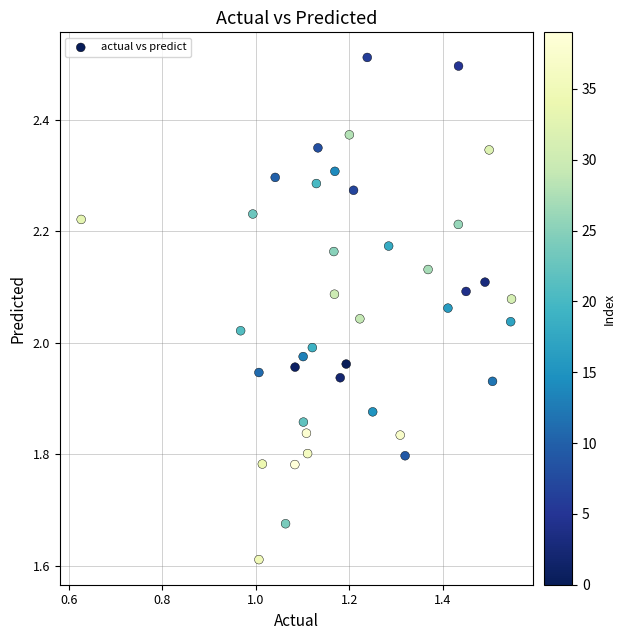

What is the range of Y values (max minus min)?

0.9